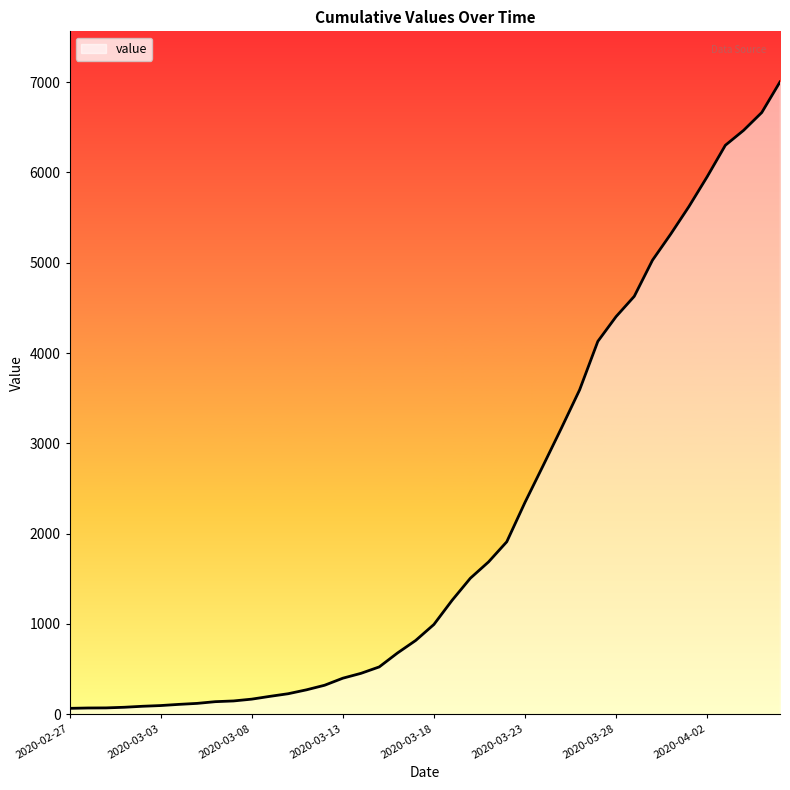

What is the difference between the maximum and minimum values?

6939